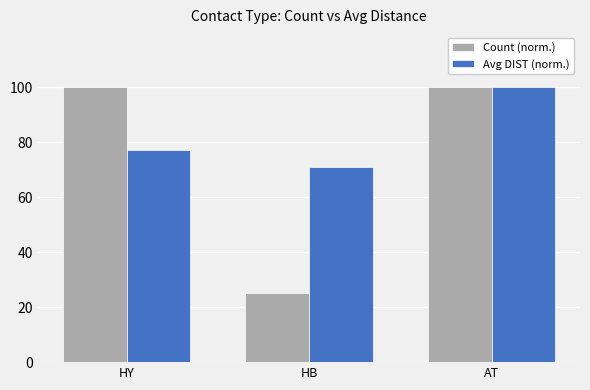

What is the spread (max minus min) of values at HY?

22.7